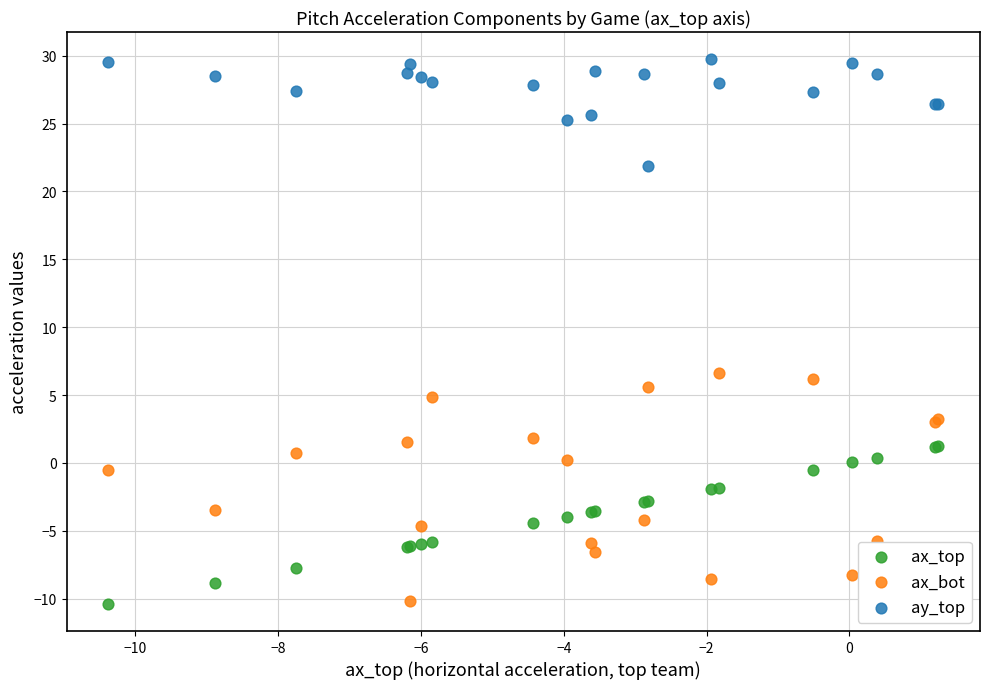

Which series reaches the maximum Y coordinate?

ay_top